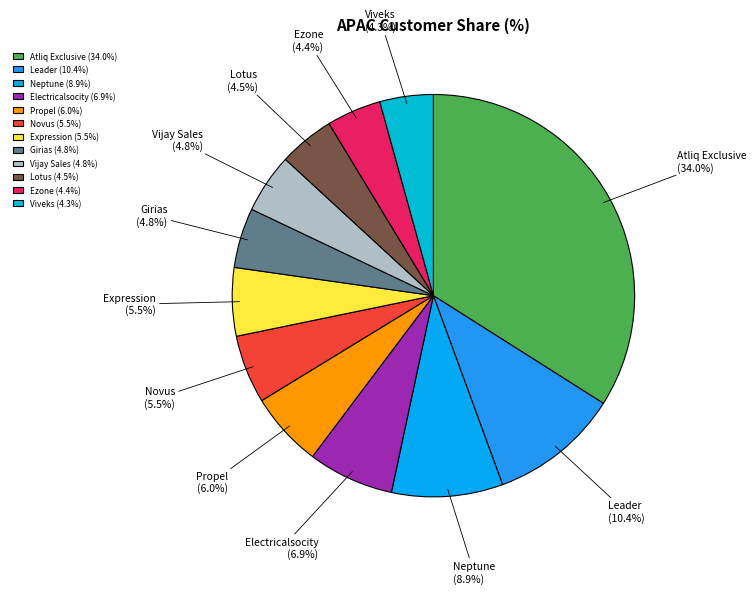

To the nearest percent, what is the combined percentage of Neptune and Girias?

14%